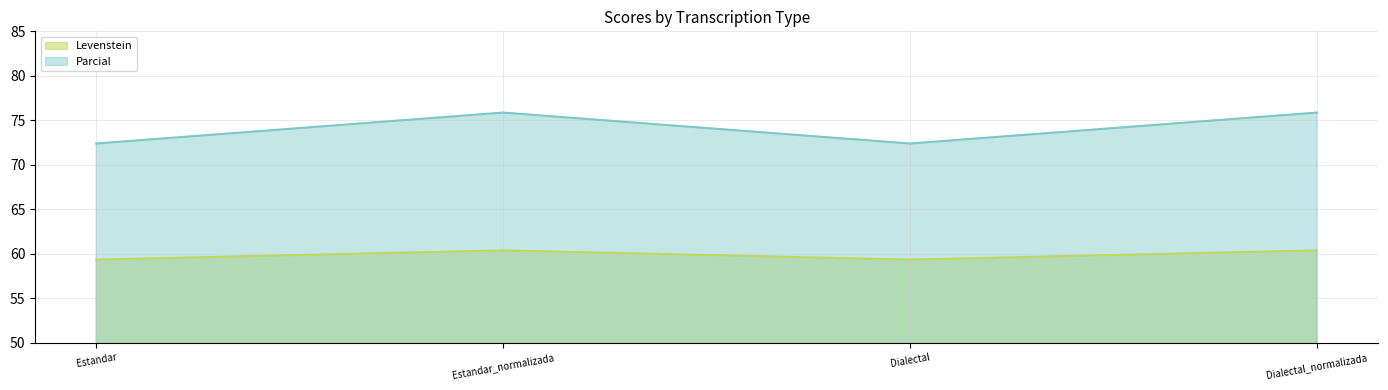

Is it true that Parcial equals 72.4 at Estandar?

True